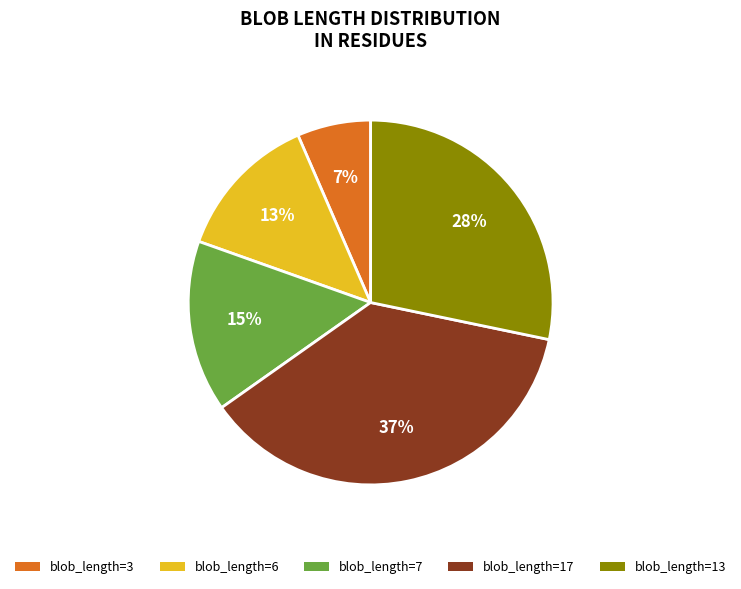

Is there any slice that represents more than half of the pie?

No